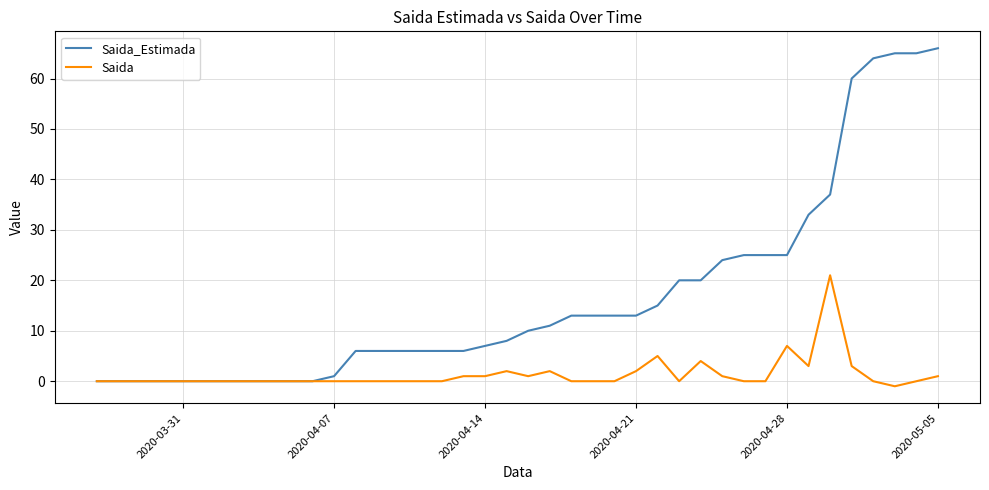

Rank the series by their average value, from highest to lowest.

Saida_Estimada, Saida